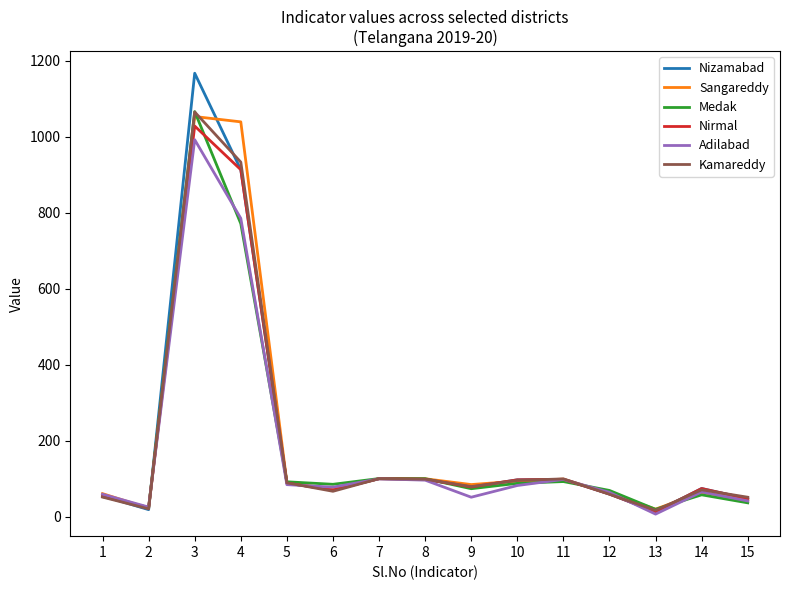

What is the sum of all Kamareddy values?

2891.2